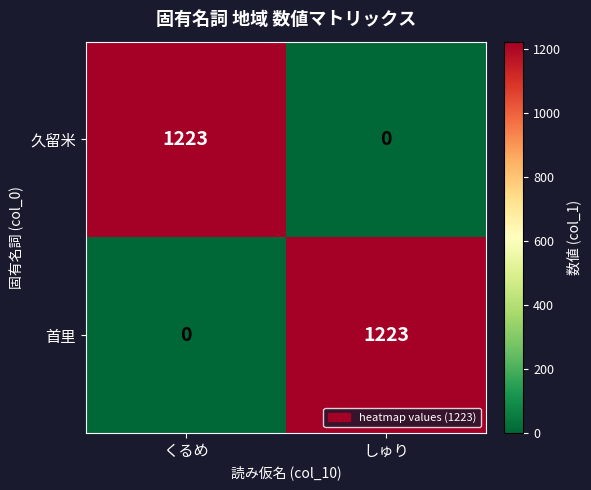

What is the difference between the highest and lowest values at しゅり?

1223